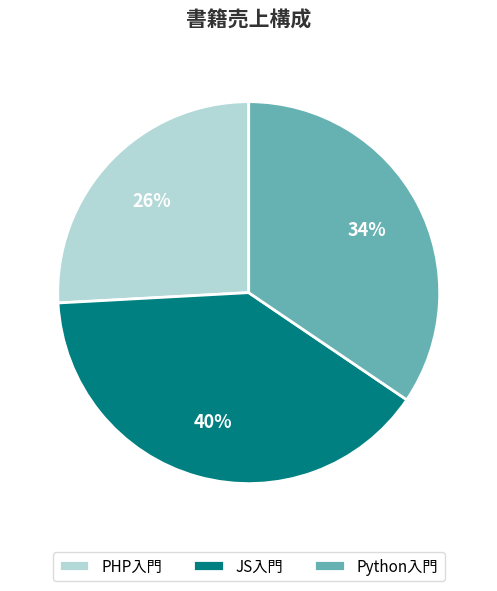

Is there any slice that represents more than half of the pie?

No